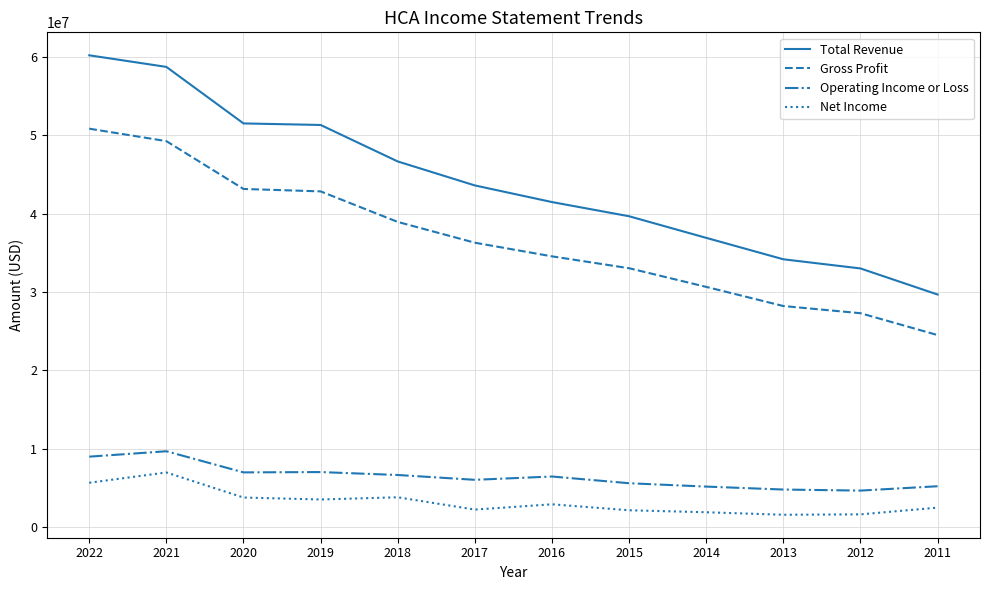

What is the average value of the Operating Income or Loss series?

6421083